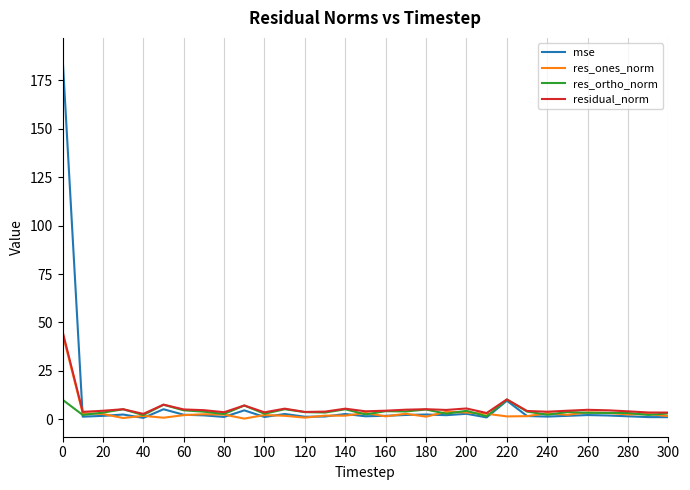

What is the greatest value displayed?

187.6